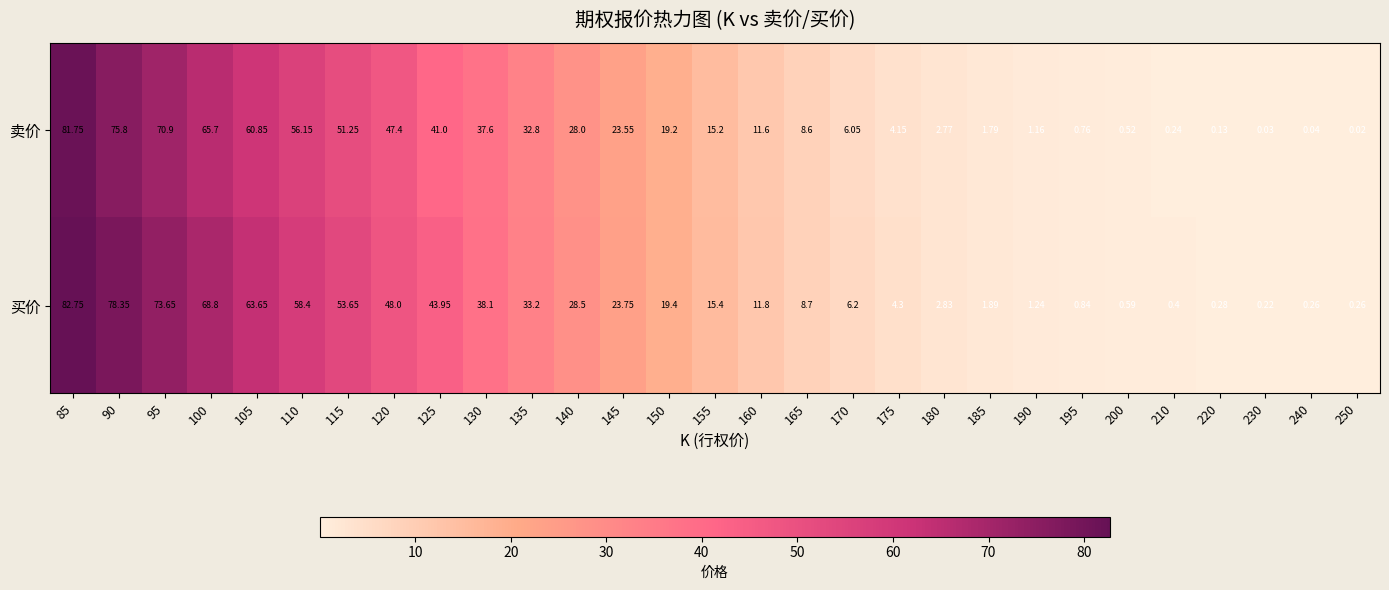

Between 115 and 195, which series saw the biggest shift?

买价